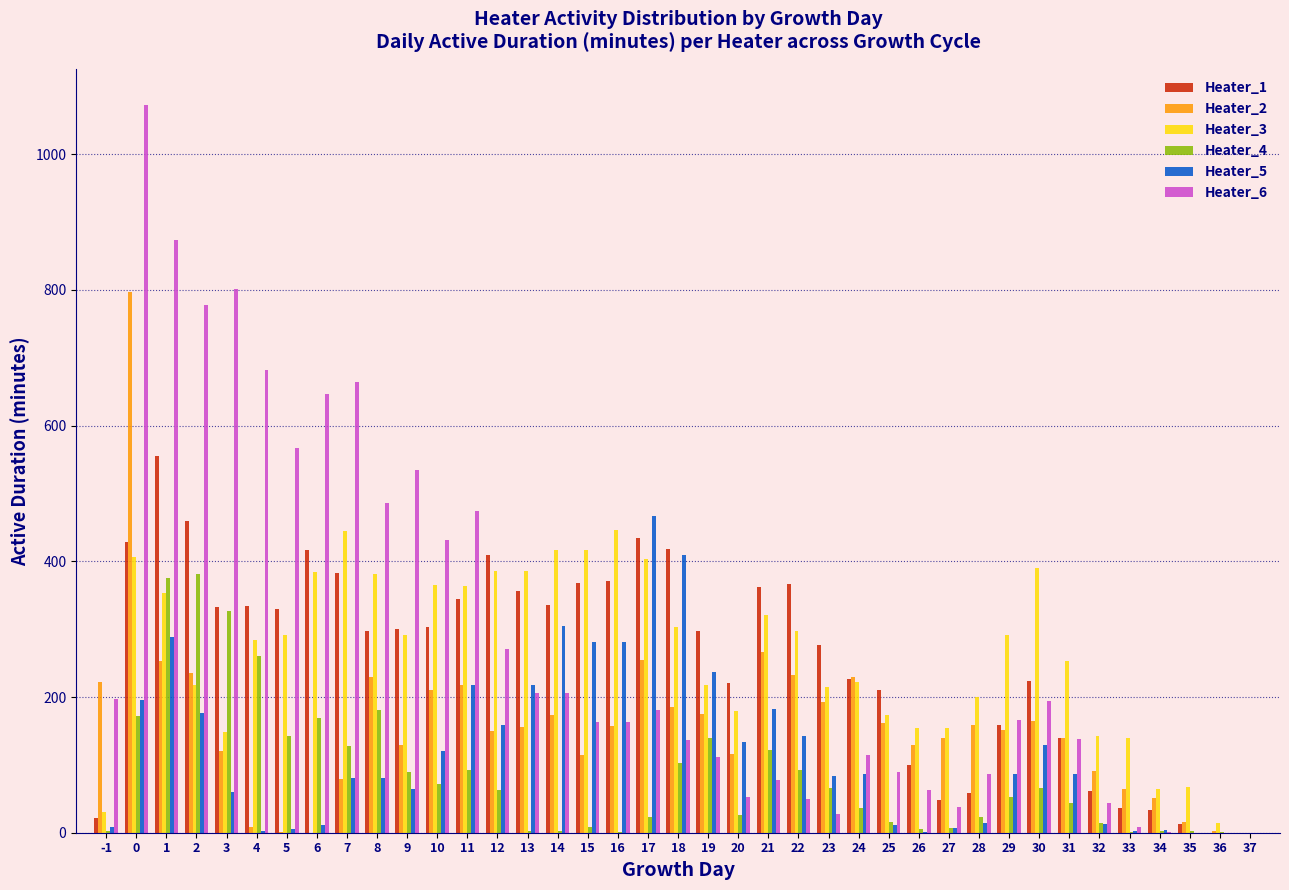

Is the value of Heater_3 at 28 greater than the value of Heater_2 at 37?

Yes